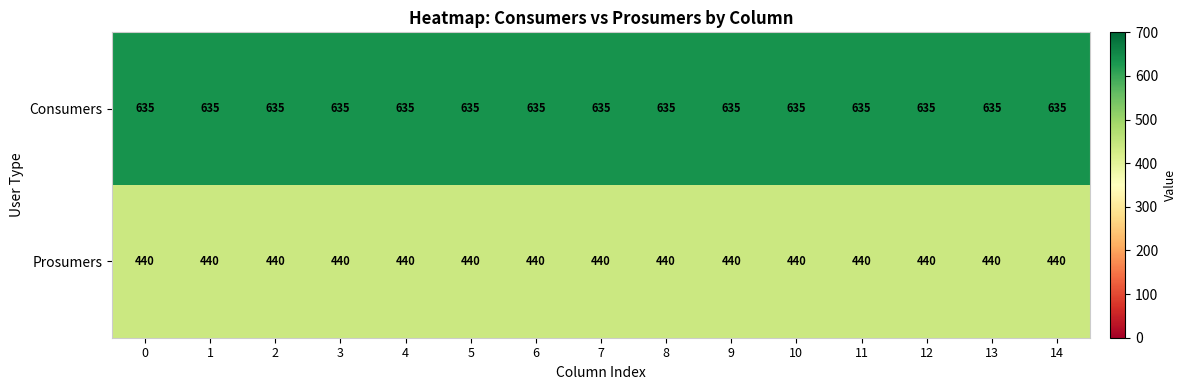

What is the difference between the highest and lowest values at 5?

195